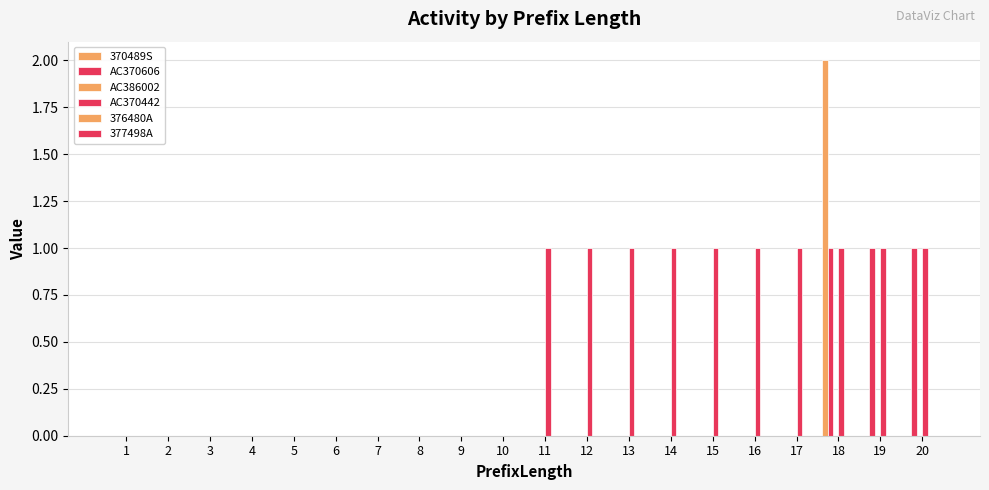

At which label is AC370606 closest to 0?

1